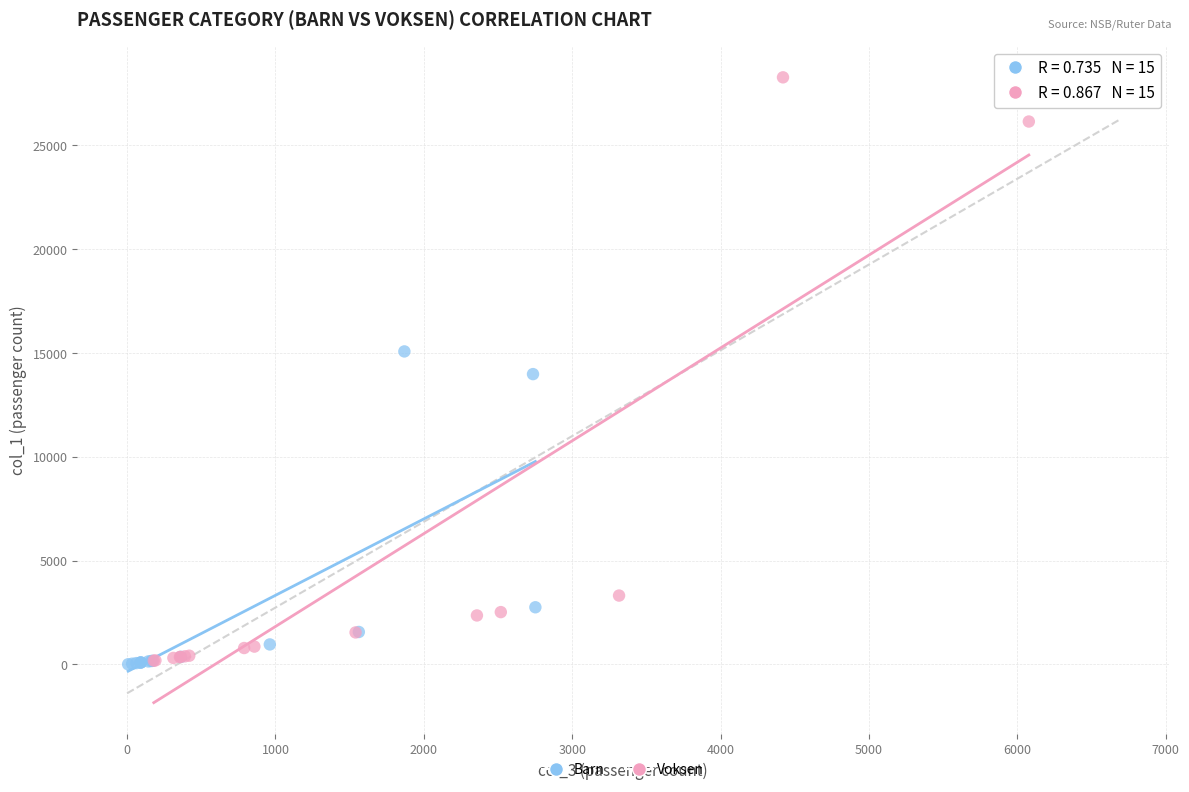

Which series reaches the maximum Y coordinate?

Voksen